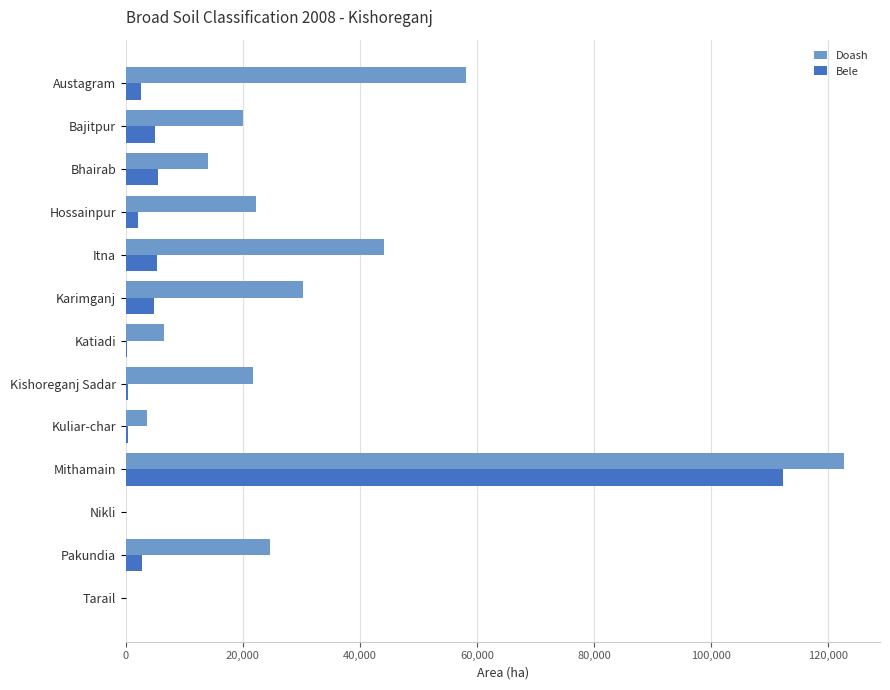

Which series has the largest total across all categories?

Doash